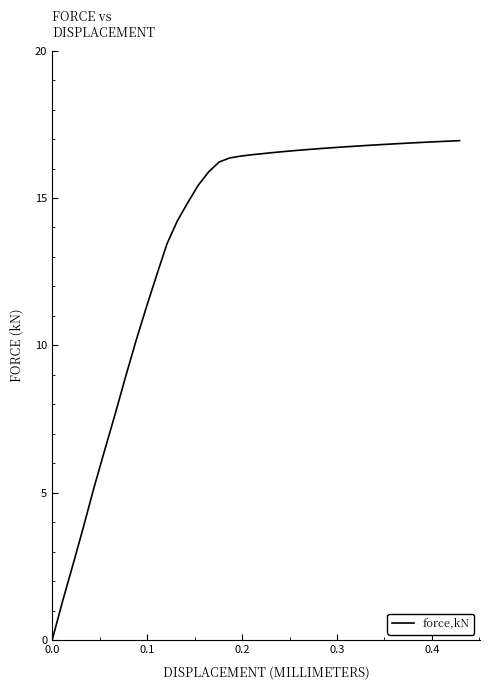

What is the greatest value displayed?

16.9